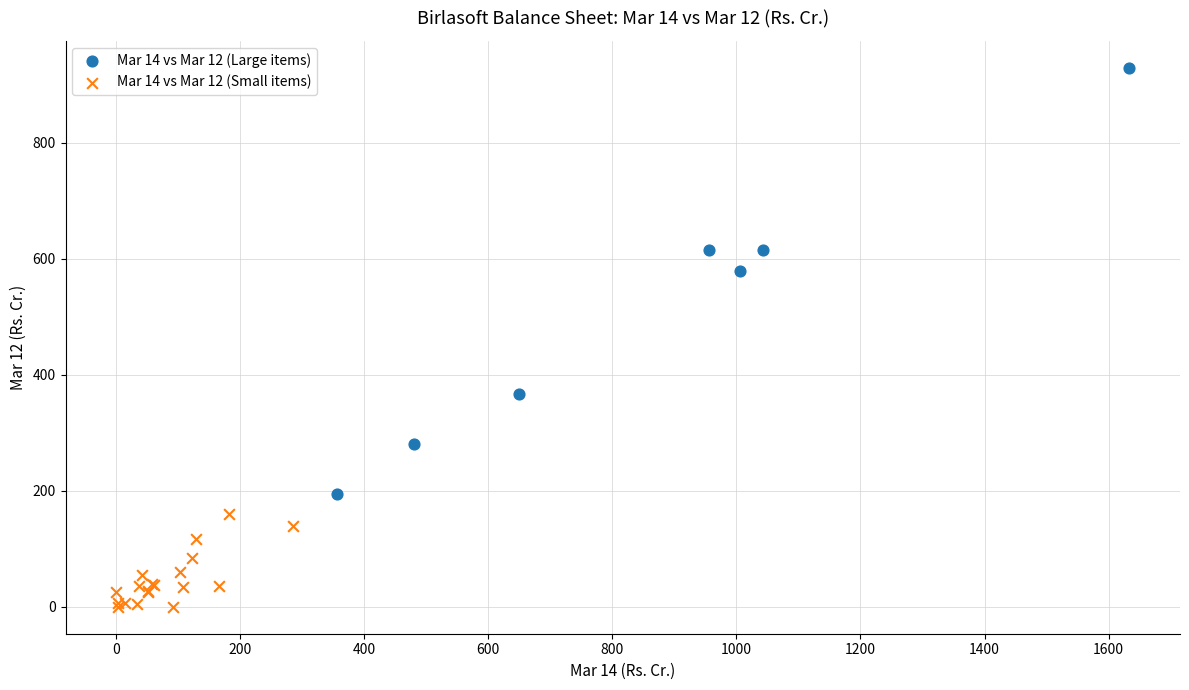

Which series has the widest spread of Y values?

Mar 14 vs Mar 12 (Large items)